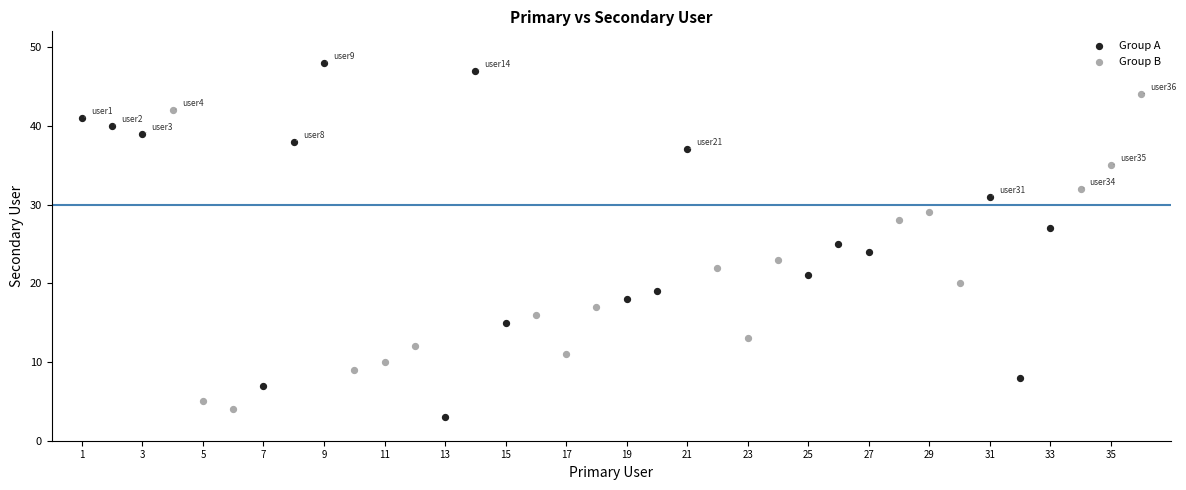

What are all the series names shown in the legend?

Group A, Group B